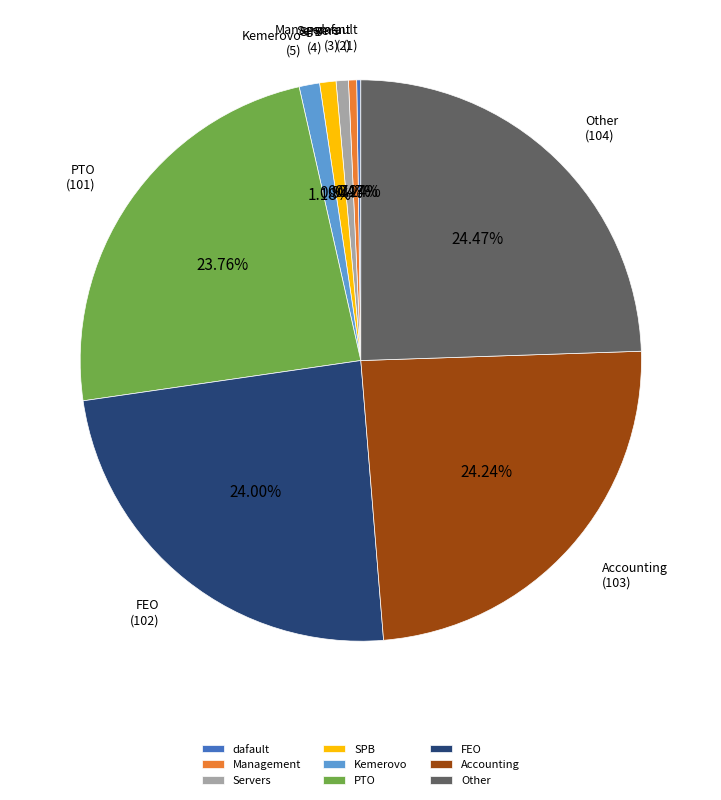

What portion of the pie excludes Servers?

99.3%